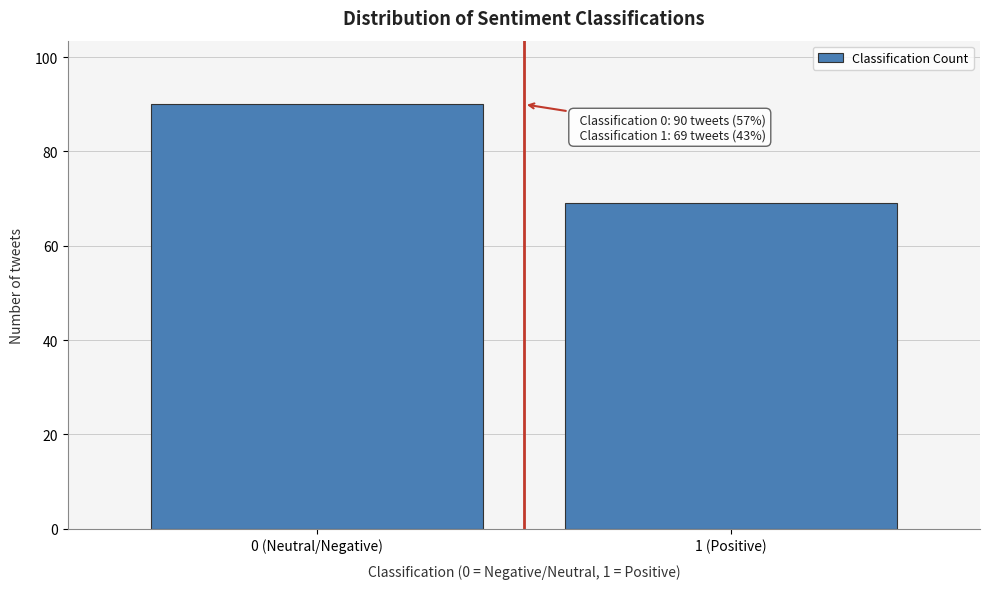

Reading left to right, transcribe all the data shown in this chart.

90	69